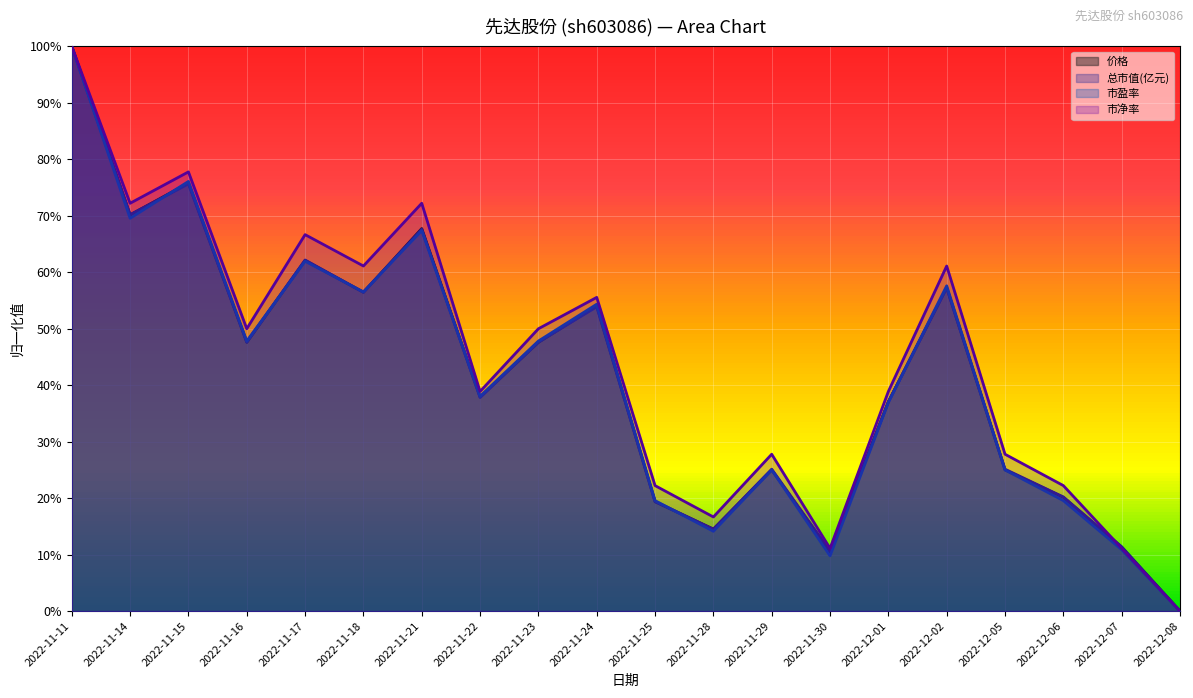

Reading right to left, list all the values displayed in this chart.

价格 (line): 0.0	0.1	0.2	0.3	0.6	0.4	0.1	0.3	0.1	0.2	0.5	0.5	0.4	0.7	0.6	0.6	0.5	0.8	0.7	1.0
总市值(亿元) (line): 0.0	0.1	0.2	0.3	0.6	0.4	0.1	0.3	0.1	0.2	0.5	0.5	0.4	0.7	0.6	0.6	0.5	0.8	0.7	1.0
市盈率 (line): 0.0	0.1	0.2	0.3	0.6	0.4	0.1	0.3	0.1	0.2	0.5	0.5	0.4	0.7	0.6	0.6	0.5	0.8	0.7	1.0
市净率 (line): 0.0	0.1	0.2	0.3	0.6	0.4	0.1	0.3	0.2	0.2	0.6	0.5	0.4	0.7	0.6	0.7	0.5	0.8	0.7	1.0